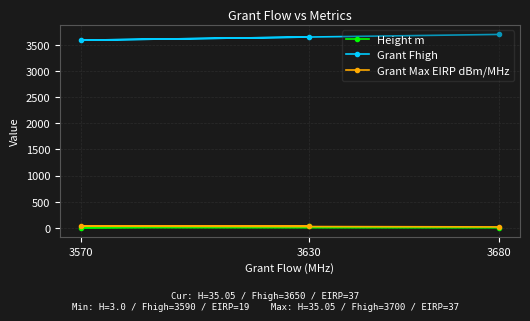

The value of Grant Max EIRP dBm/MHz at 3630 is 59.2. True or false?

False